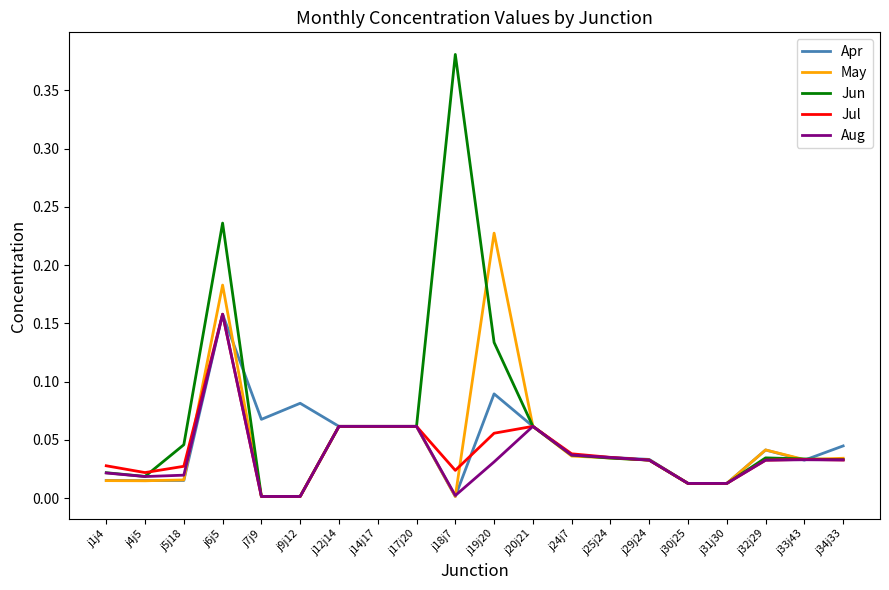

Which category has the highest value in the Jun series?

j18j7